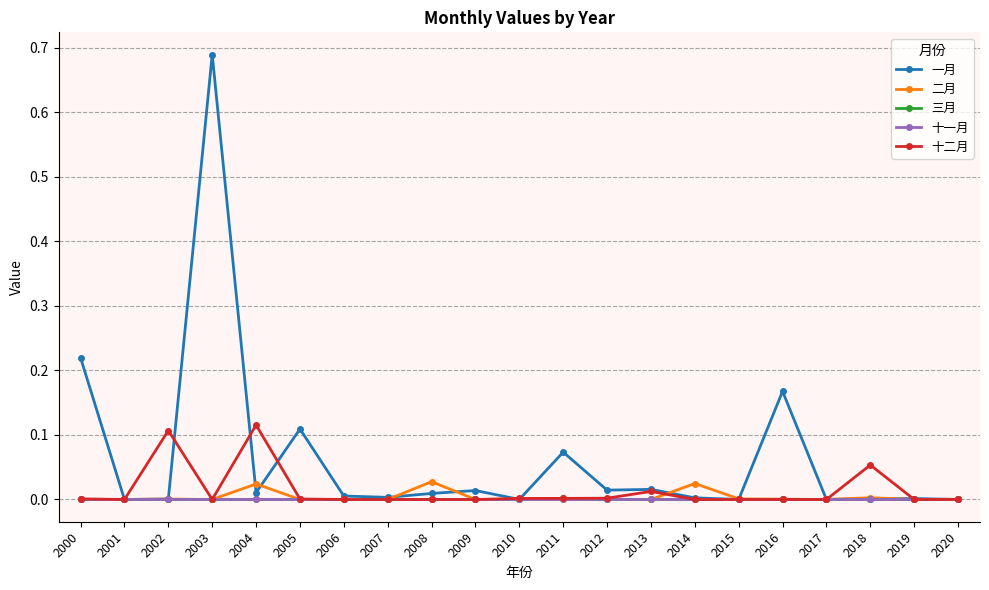

What are all the series names shown in the legend?

一月, 二月, 三月, 十一月, 十二月